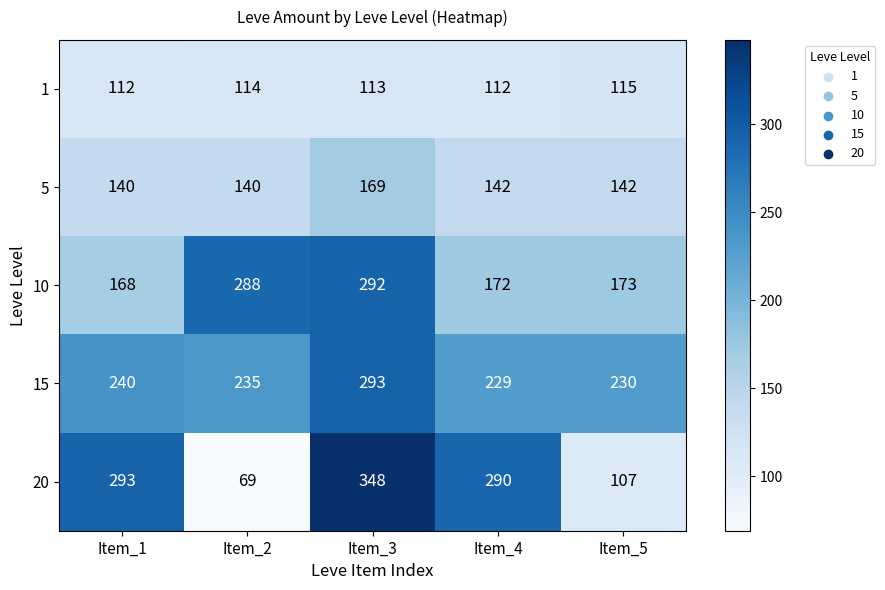

At which category is the sum across all series the highest?

Item_3